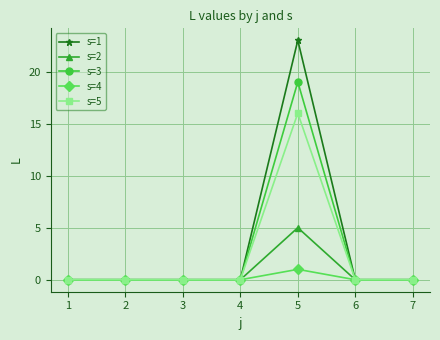

What are all the series names shown in the legend?

s=1, s=2, s=3, s=4, s=5